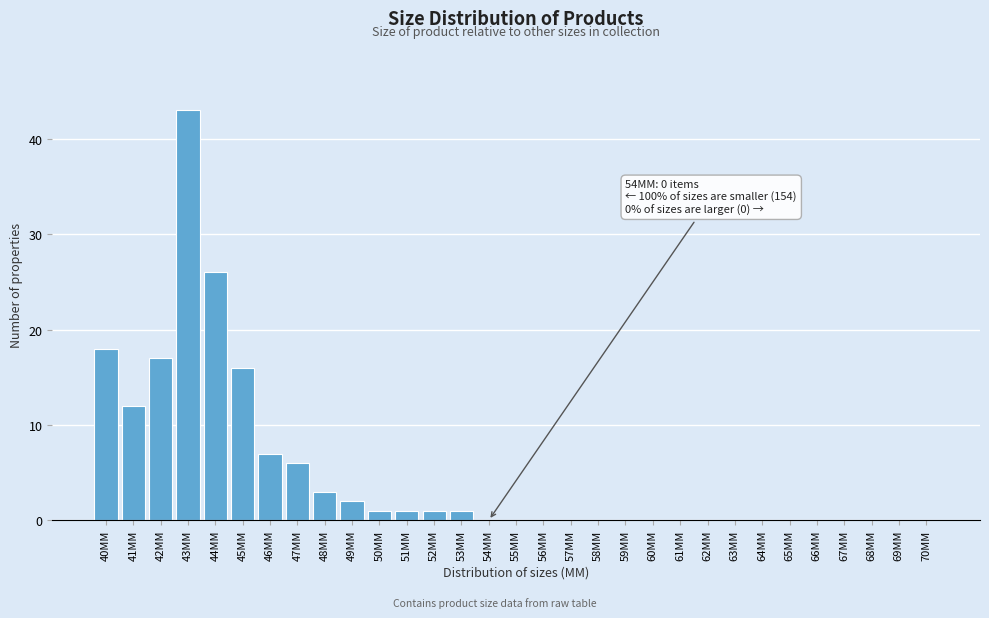

What is the maximum value shown in the chart?

43